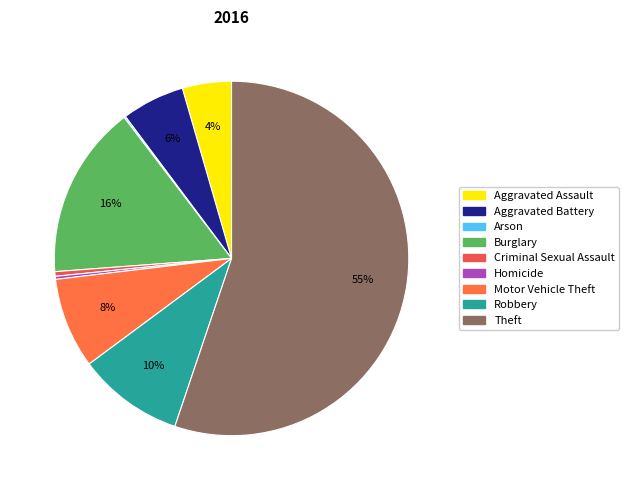

Which slice is the largest?

Theft